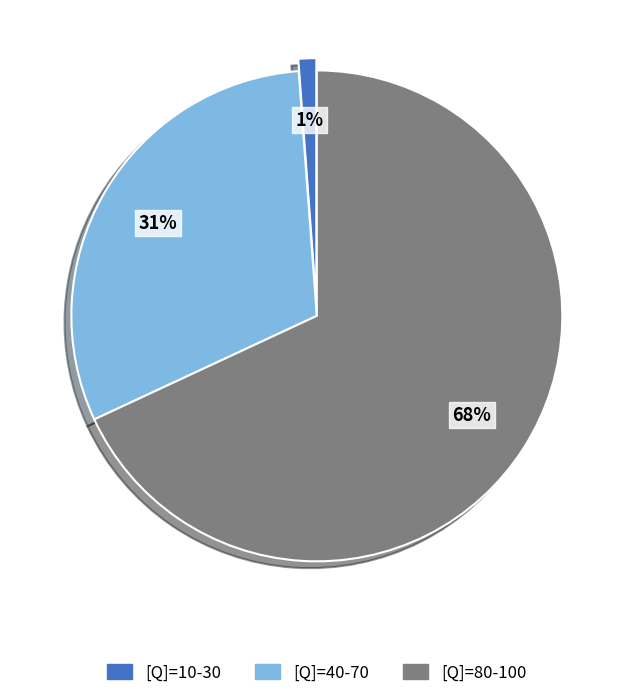

Which slice is the smallest?

[Q]=10-30